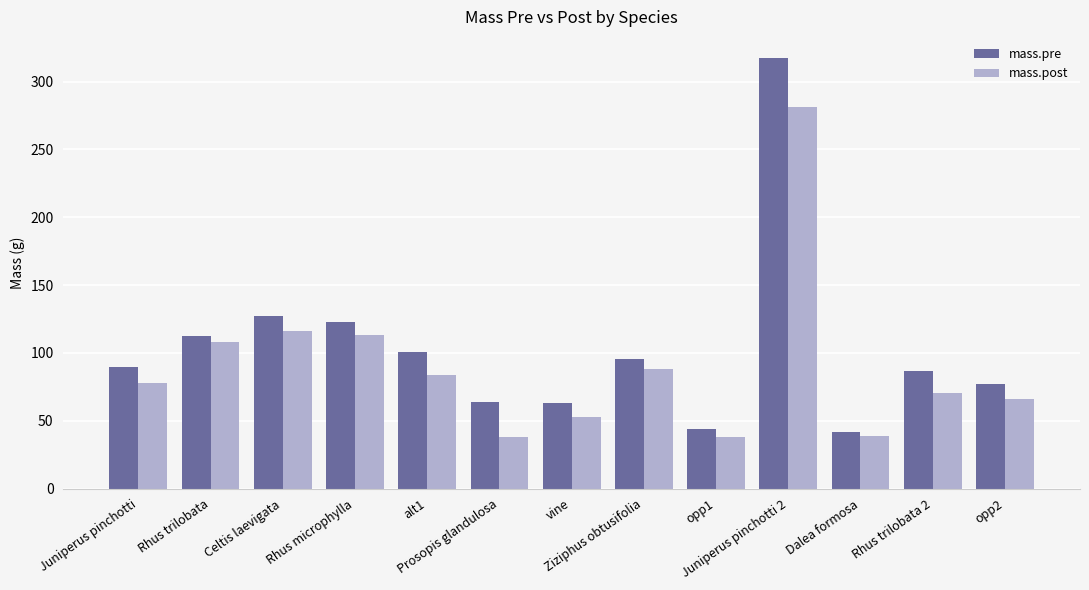

How many groups of bars are there?

13